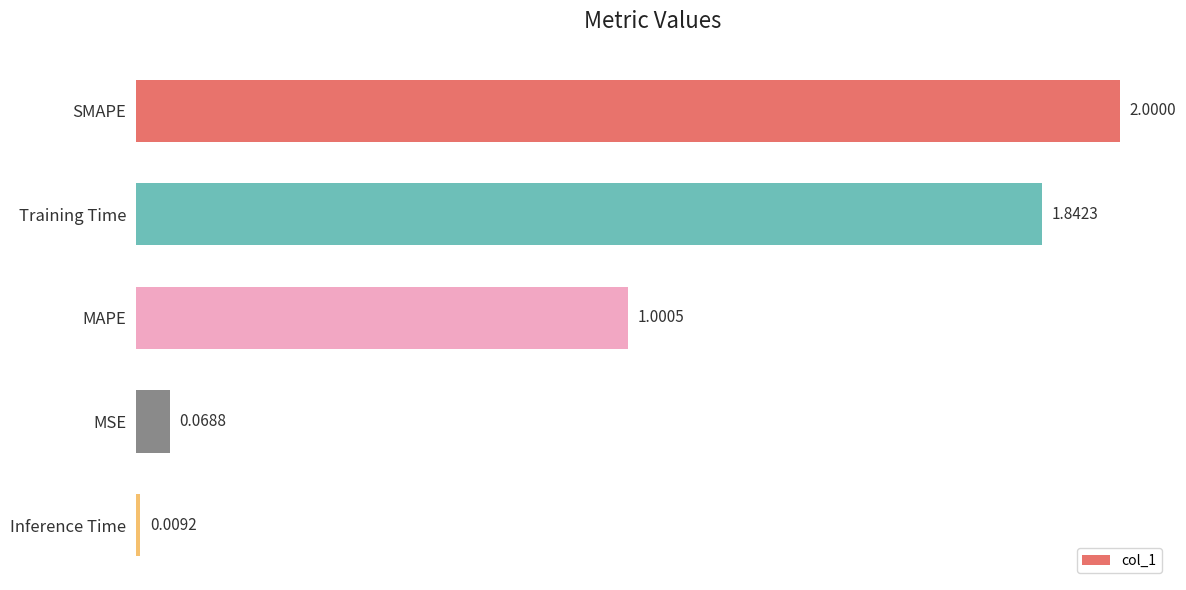

Count the number of values greater than 1.

3